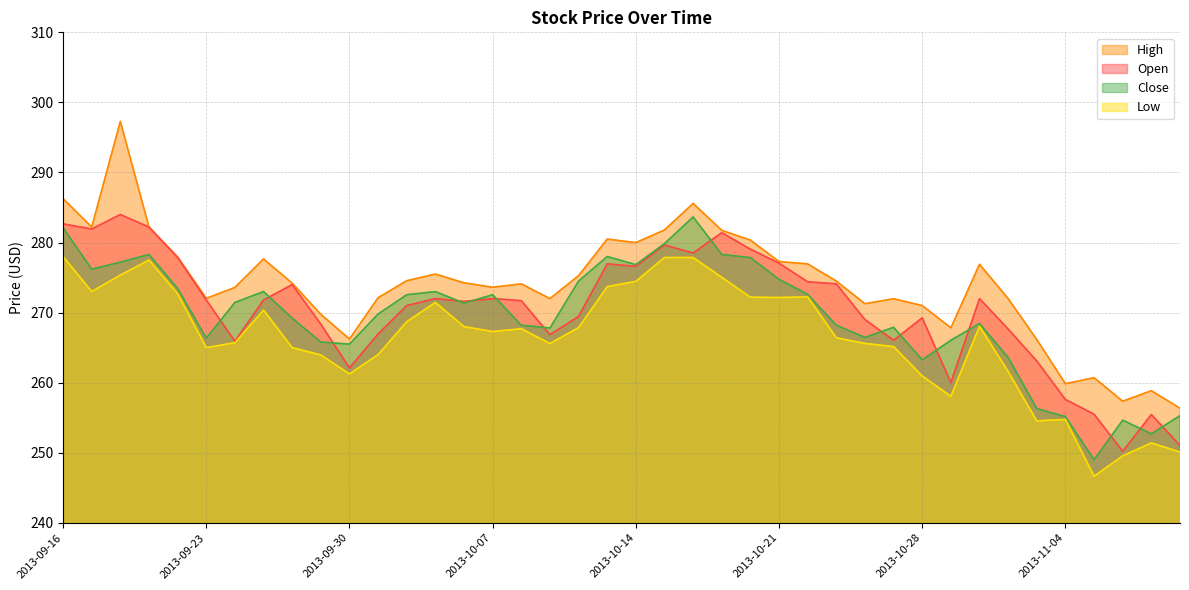

How many values in the Low series are below 267?

19